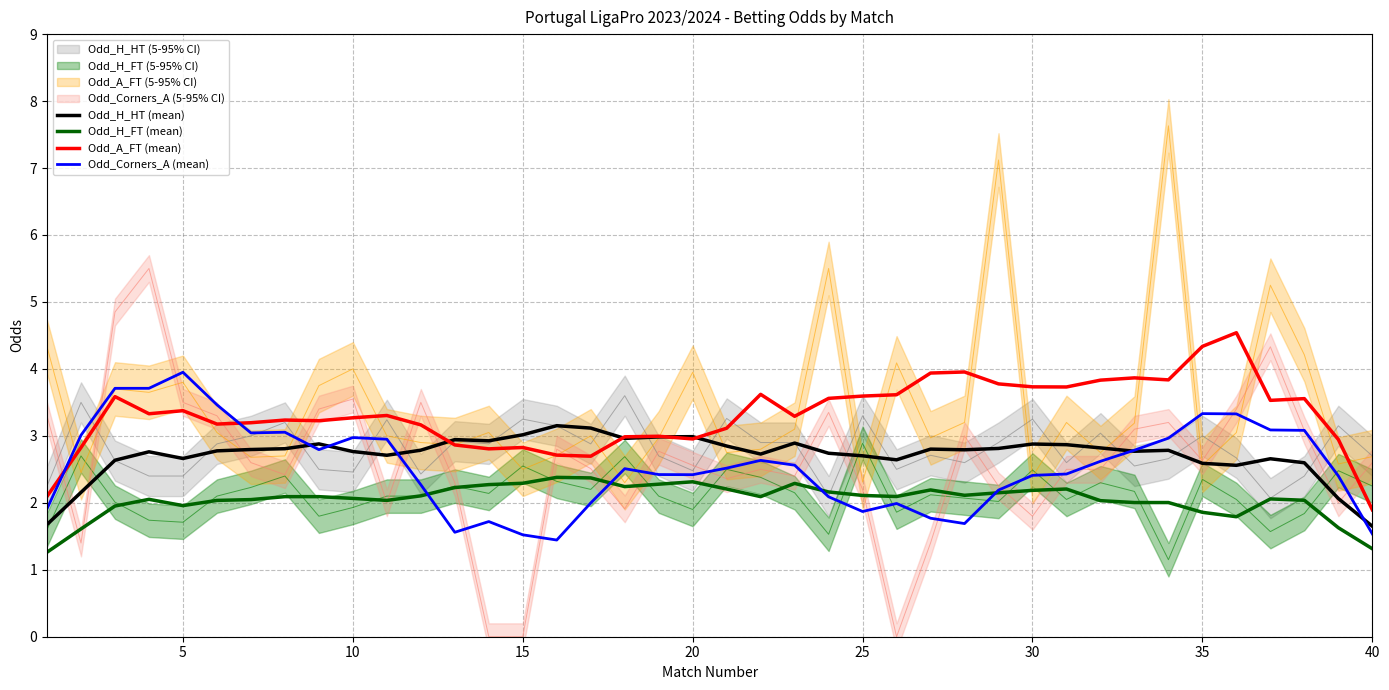

Reading left to right, transcribe all the data shown in this chart.

Odd_H_HT (mean): 1.7	2.2	2.6	2.8	2.7	2.8	2.8	2.8	2.9	2.8	2.7	2.8	2.9	2.9	3.0	3.2	3.1	3.0	3.0	3.0	2.8	2.7	2.9	2.7	2.7	2.6	2.8	2.8	2.8	2.9	2.9	2.8	2.8	2.8	2.6	2.6	2.7	2.6	2.1	1.7
Odd_H_FT (mean): 1.3	1.6	2.0	2.1	2.0	2.0	2.0	2.1	2.1	2.1	2.0	2.1	2.2	2.3	2.3	2.4	2.4	2.2	2.3	2.3	2.2	2.1	2.3	2.2	2.1	2.1	2.2	2.1	2.1	2.2	2.2	2.0	2.0	2.0	1.9	1.8	2.1	2.0	1.6	1.3
Odd_A_FT (mean): 2.1	2.8	3.6	3.3	3.4	3.2	3.2	3.2	3.2	3.3	3.3	3.2	2.9	2.8	2.8	2.7	2.7	3.0	3.0	3.0	3.1	3.6	3.3	3.6	3.6	3.6	3.9	4.0	3.8	3.7	3.7	3.8	3.9	3.8	4.3	4.5	3.5	3.6	2.9	1.9
Odd_Corners_A (mean): 1.9	3.0	3.7	3.7	4.0	3.5	3.0	3.1	2.8	3.0	3.0	2.3	1.6	1.7	1.5	1.4	2.0	2.5	2.4	2.4	2.5	2.6	2.6	2.1	1.9	2.0	1.8	1.7	2.2	2.4	2.4	2.6	2.8	3.0	3.3	3.3	3.1	3.1	2.4	1.5